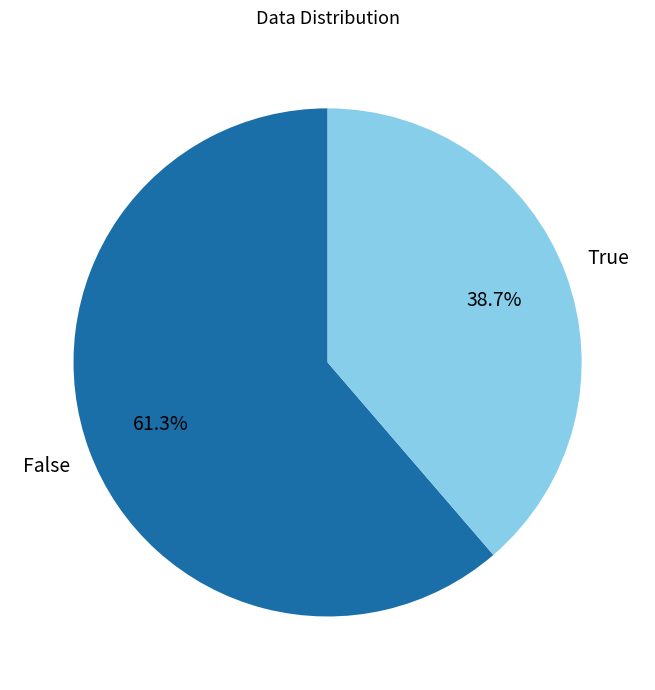

Does False account for over 50% of the chart?

Yes